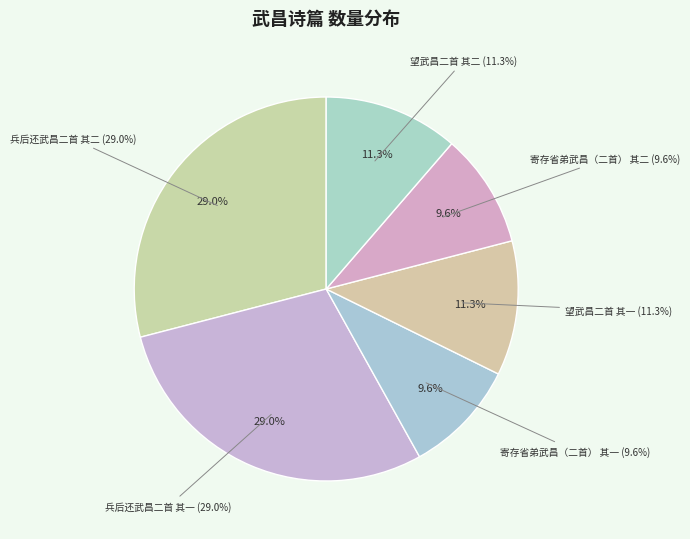

True or false: 兵后还武昌二首 其一 accounts for 39% of the total.

False